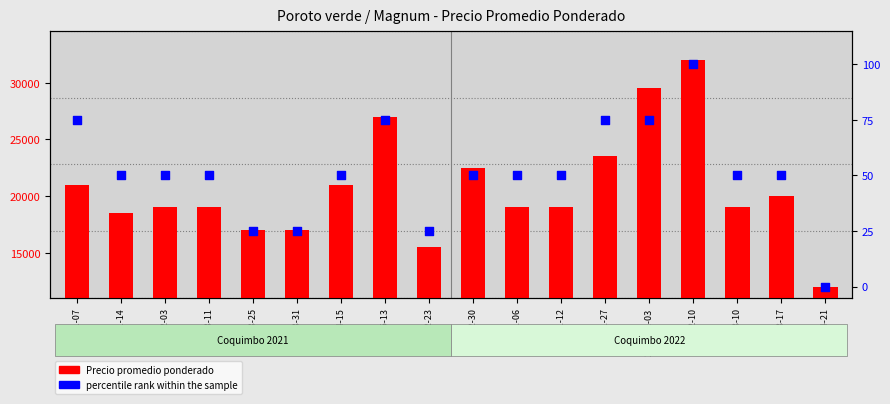

Which series reaches the maximum Y coordinate?

Precio promedio ponderado